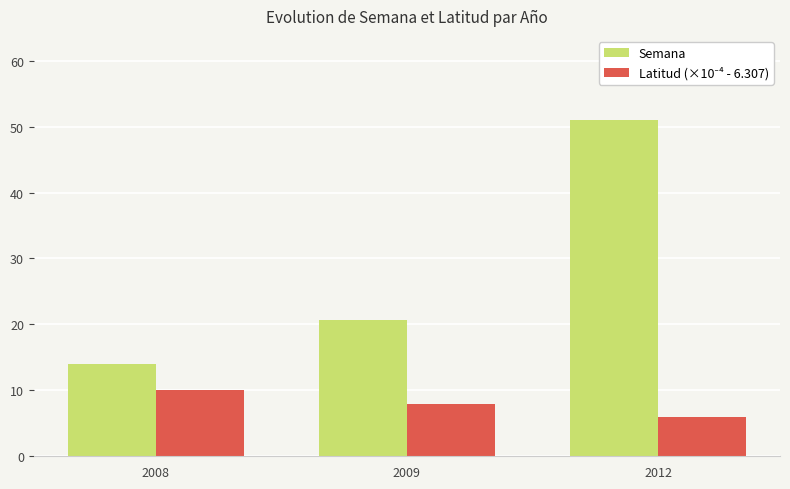

Which series changed the most between 2008 and 2009?

Semana